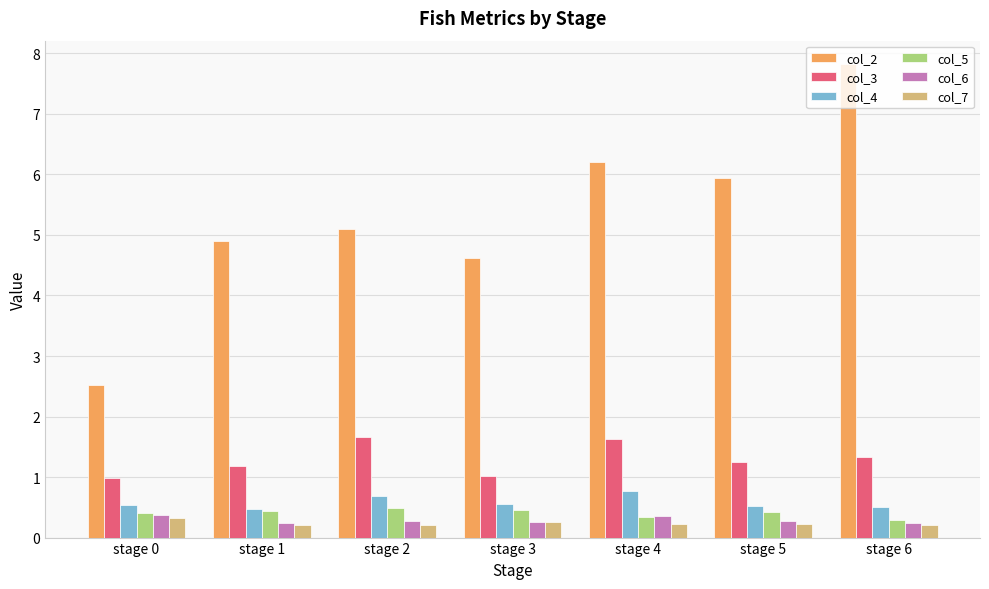

What is the highest value of the col_3 series?

1.7